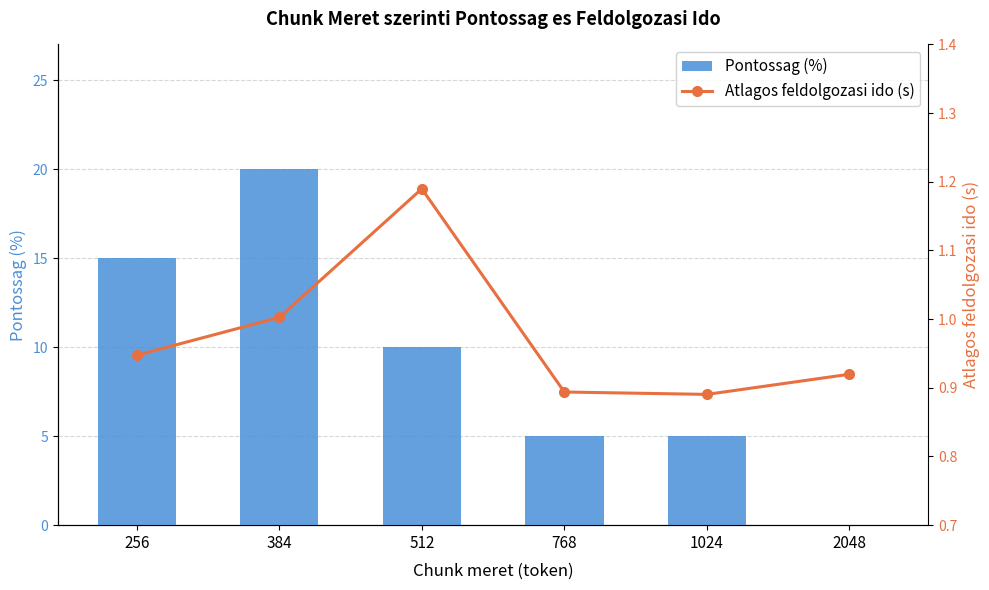

What is the sum of the Pontossag (%) values at 512 and 1024?

15